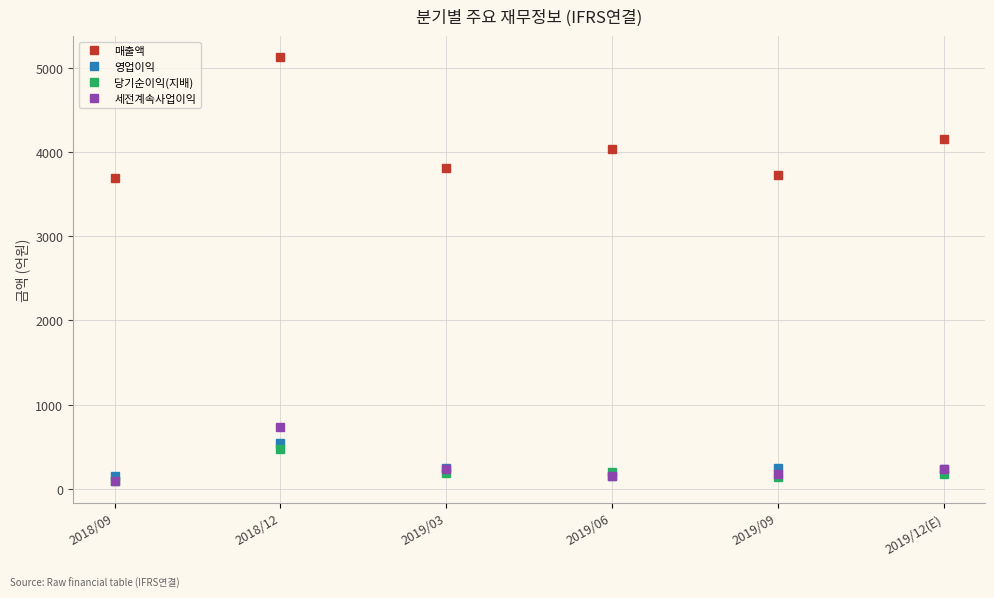

True or false: 영업이익 and 매출액 intersect in this chart.

False